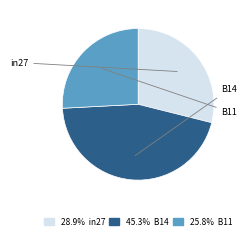

What is the ratio of the value at B11 to the value at B14?

0.6